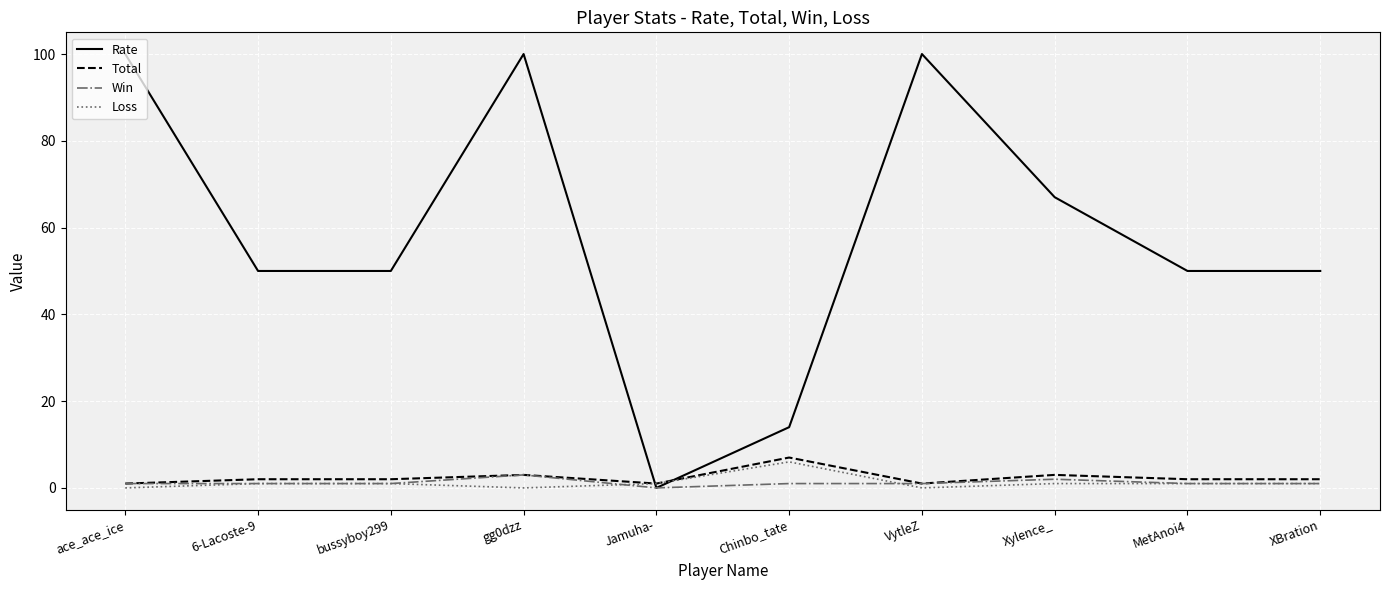

Reading left to right, extract all data points from this chart.

Rate: 100	50	50	100	0	14	100	67	50	50
Total: 1	2	2	3	1	7	1	3	2	2
Win: 1	1	1	3	0	1	1	2	1	1
Loss: 0	1	1	0	1	6	0	1	1	1